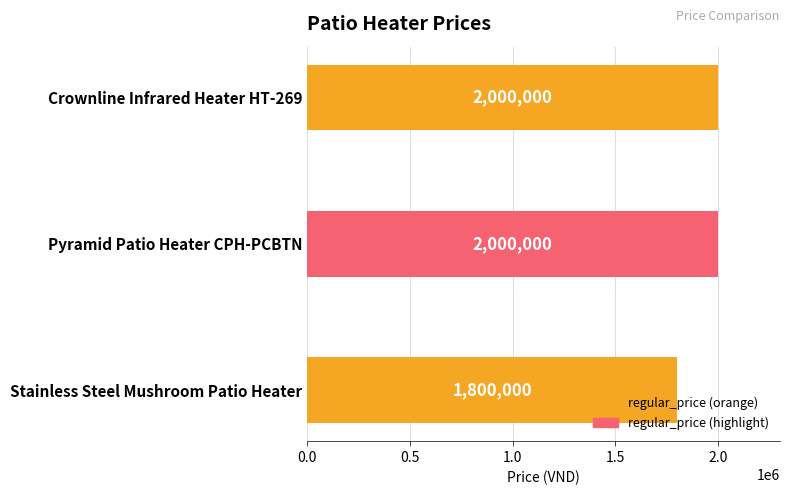

Are the bars grouped side by side (vs. stacked)?

No